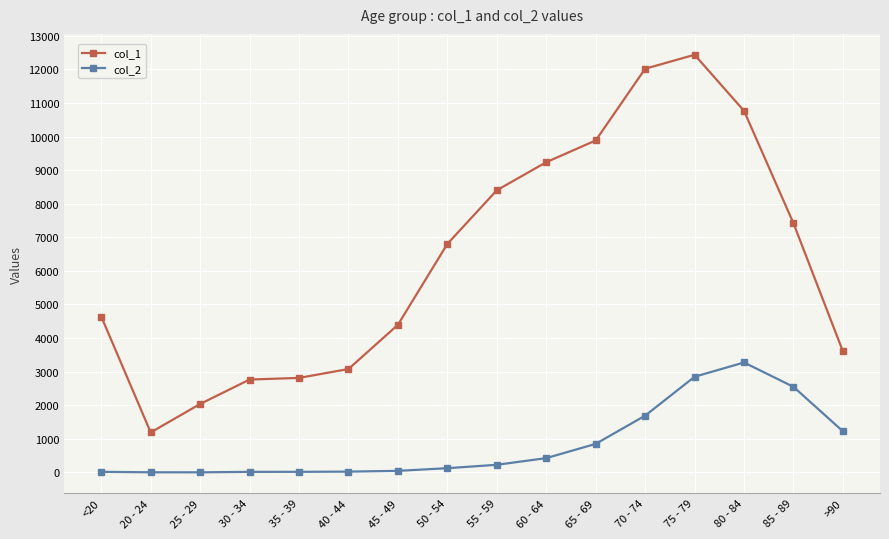

What is the highest value of the col_2 series?

3273